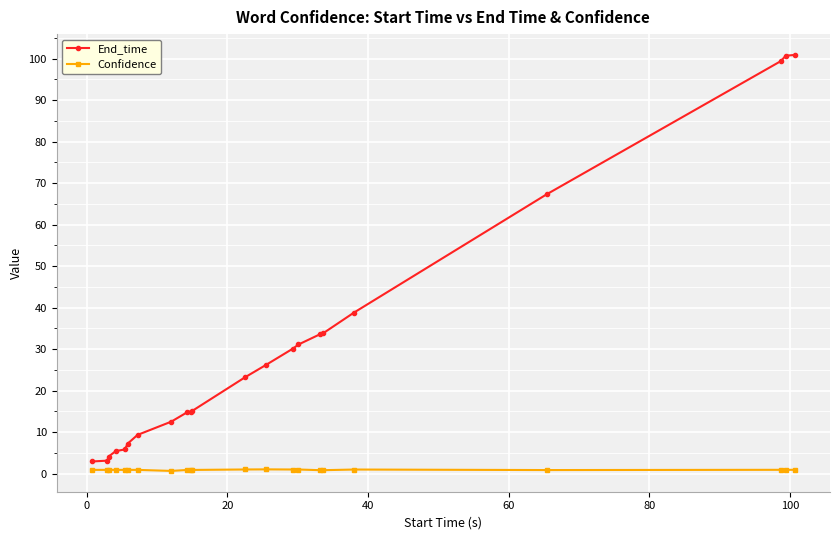

Which series has the largest total across all categories?

End_time